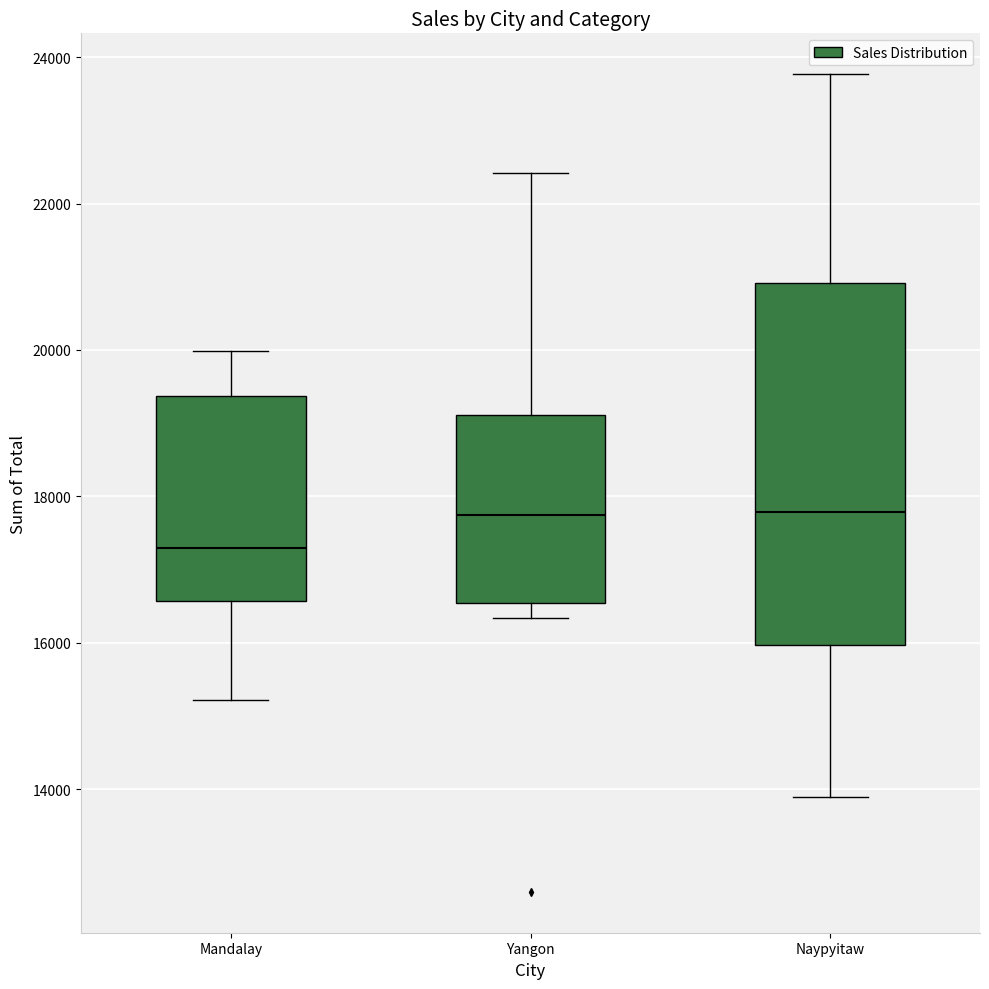

Reading left to right, transcribe this box plot: for each box, give where its median line is, the range the box spans, and where its two whiskers end, as read against the y-axis. The values are not printed on the chart, so give them approximately, as read against the axis.

Mandalay: median 17400, box 16600 to 19400, whiskers 15200 to 20000
Yangon: median 17800, box 16600 to 19200, whiskers 16400 to 22400
Naypyitaw: median 17800, box 16000 to 21000, whiskers 13800 to 23800